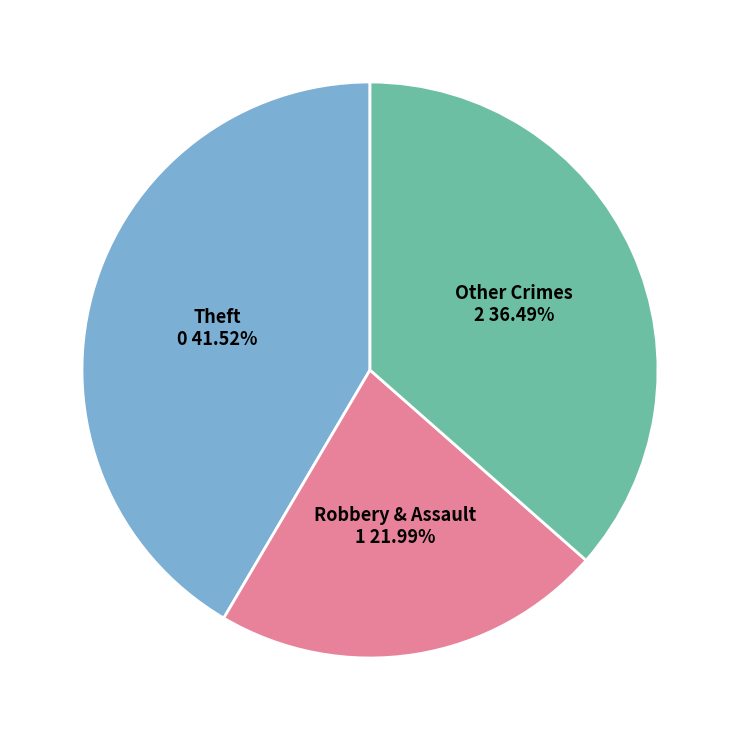

Count the number of slices in the pie.

3